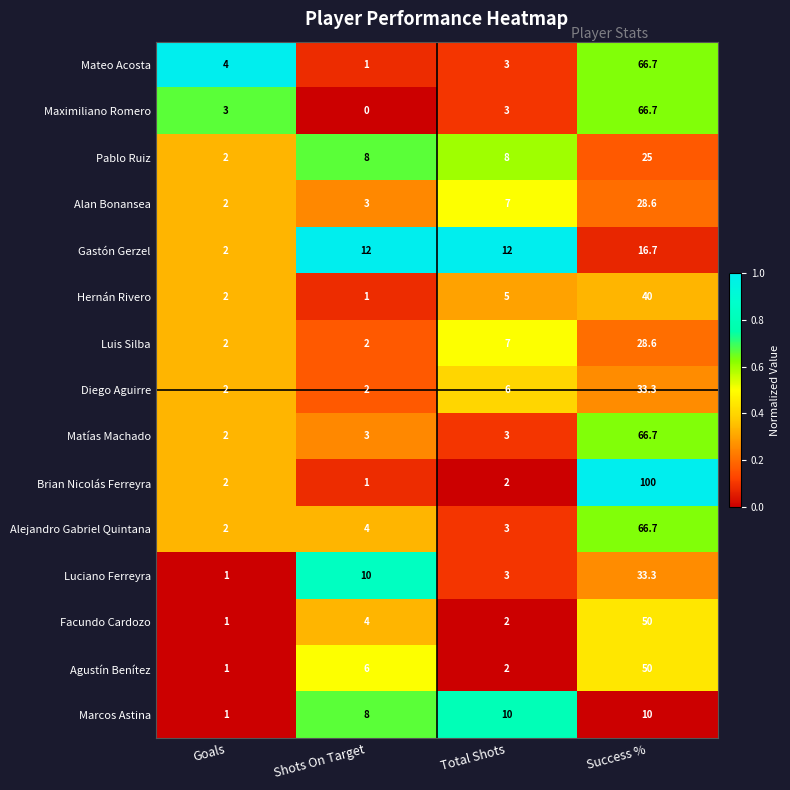

True or false: Alan Bonansea has a value of 2.0 at Goals.

True